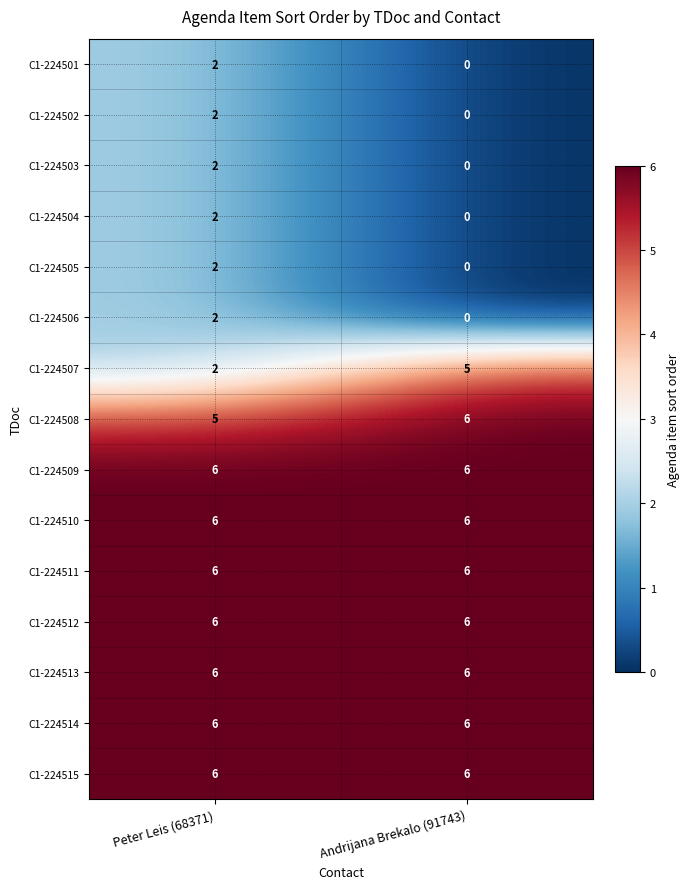

At which category is the sum across all series the highest?

Peter Leis (68371)